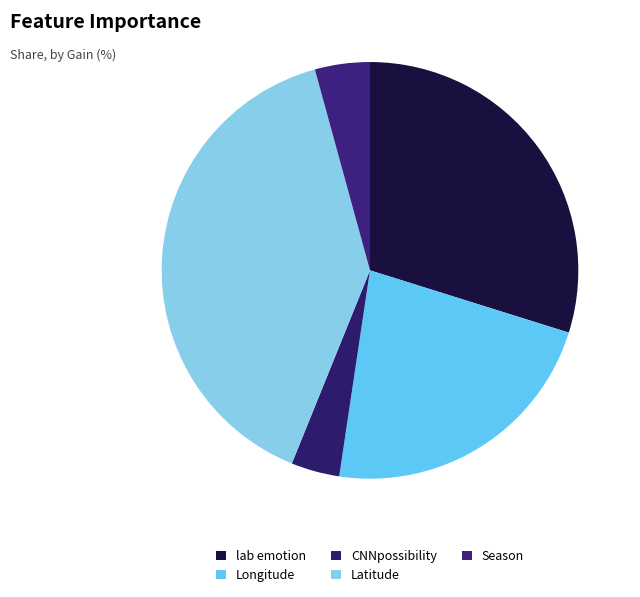

True or false: lab emotion accounts for 17% of the total.

False